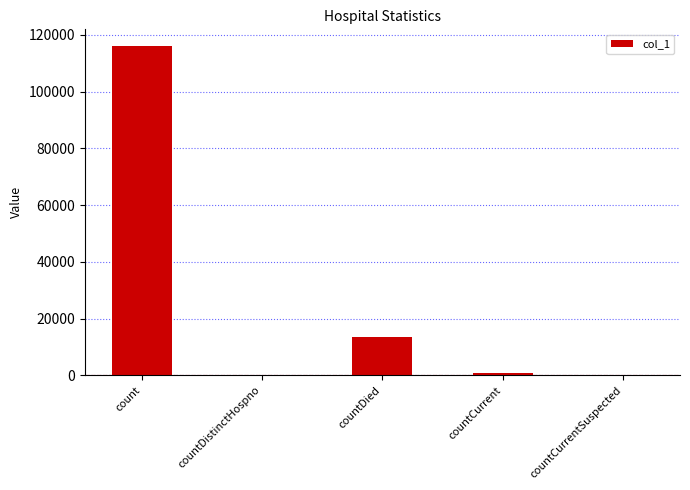

Count the number of categories in the chart.

5